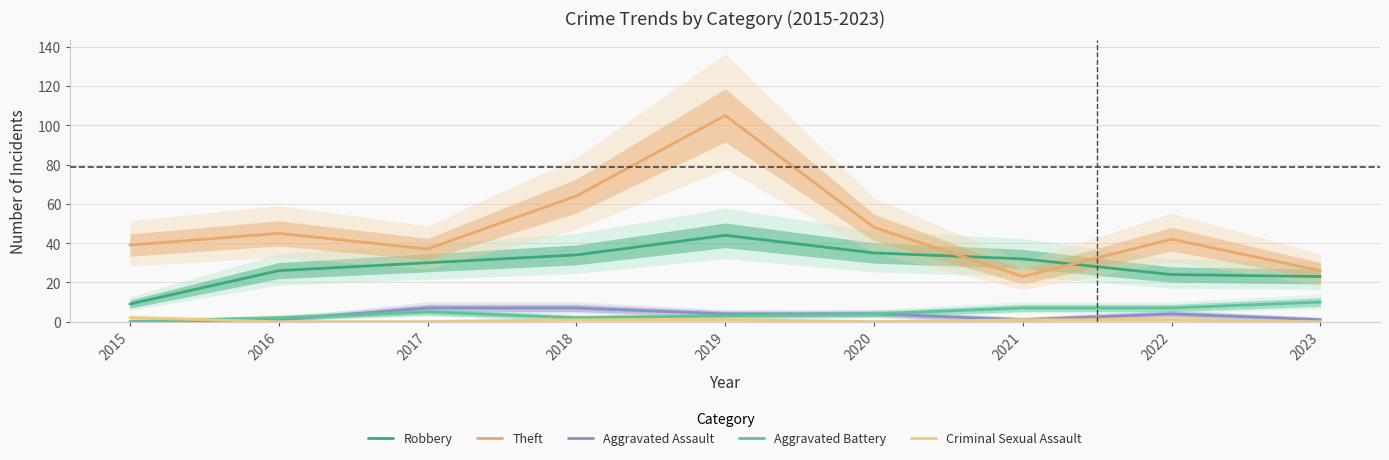

Reading left to right, extract all data points from this chart.

Robbery: 9	26	30	34	44	35	32	24	23
Theft: 39	45	37	64	105	48	23	42	26
Aggravated Assault: 0	1	7	7	4	4	1	4	1
Aggravated Battery: 0	2	5	2	3	4	7	7	10
Criminal Sexual Assault: 2	0	0	1	1	0	1	1	0